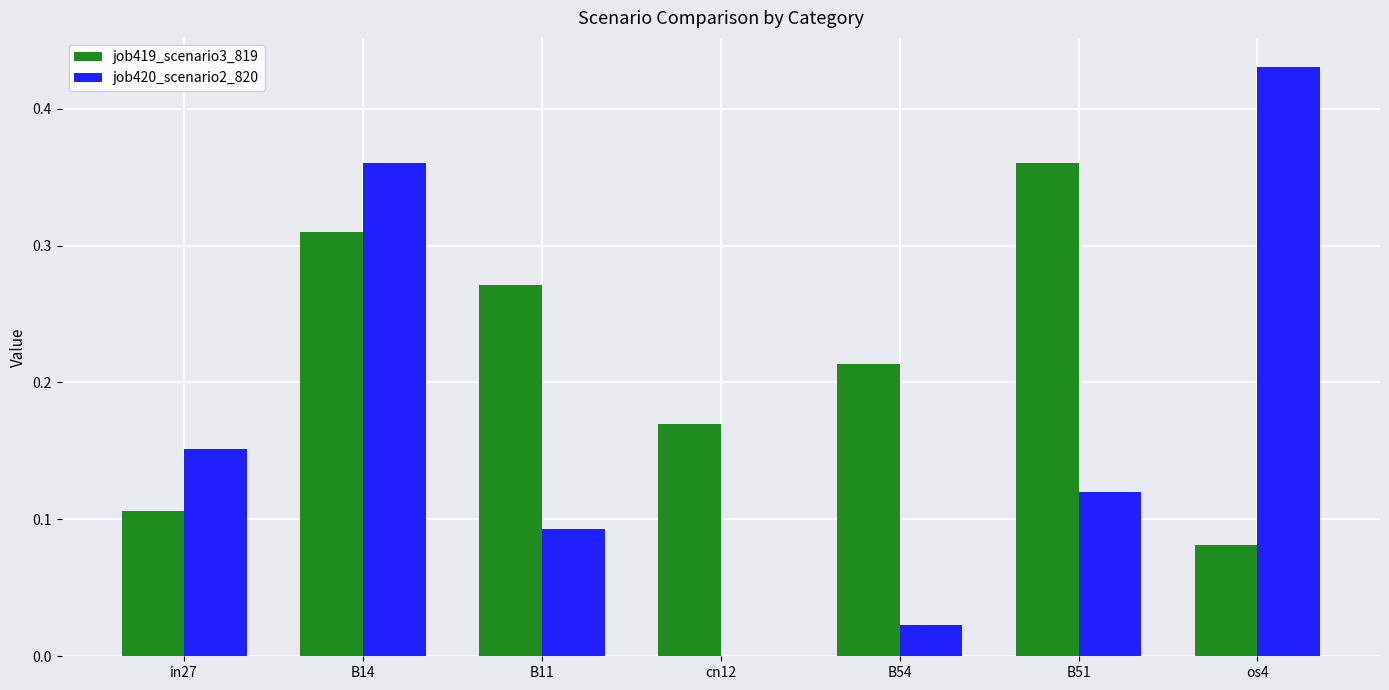

What is the sum of all job419_scenario3_819 values?

1.5